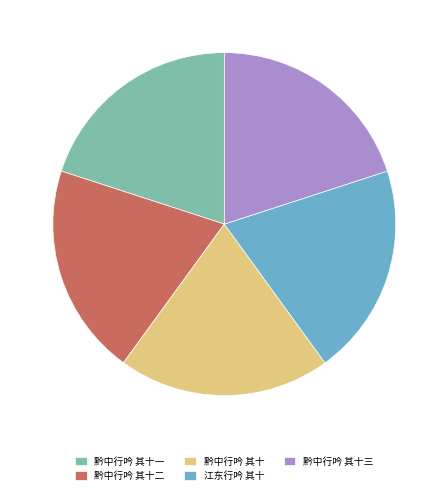

How many slices are in this pie chart?

5